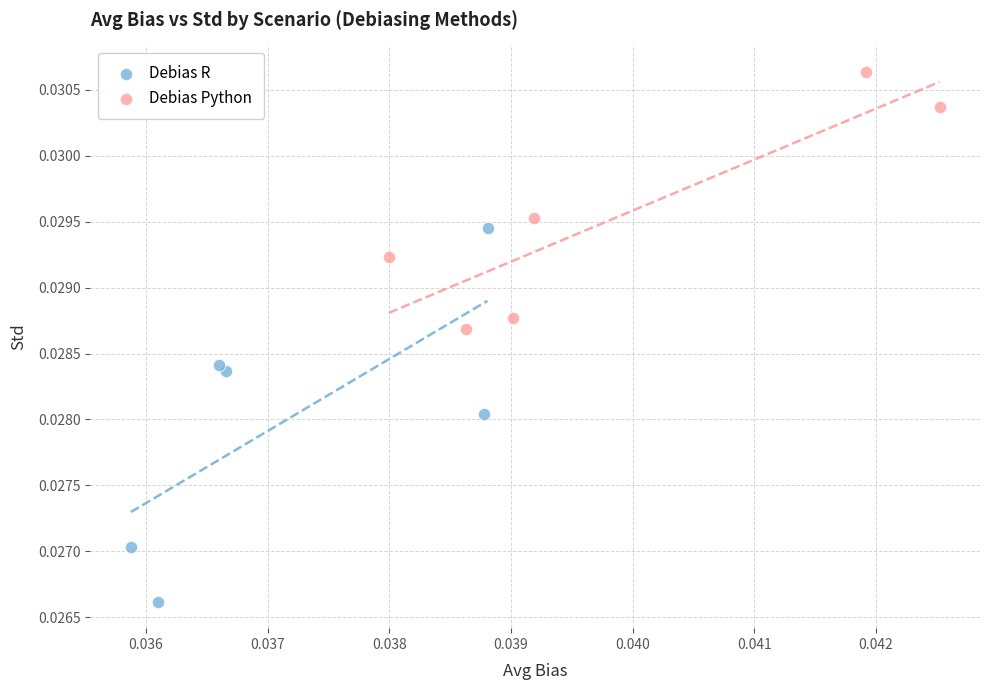

What are all the series names shown in the legend?

Debias R, Debias Python